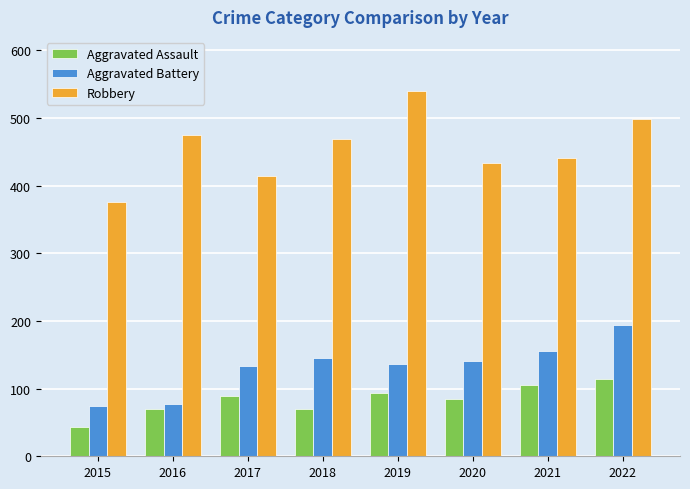

The value of Aggravated Battery at 2019 is 137. True or false?

True